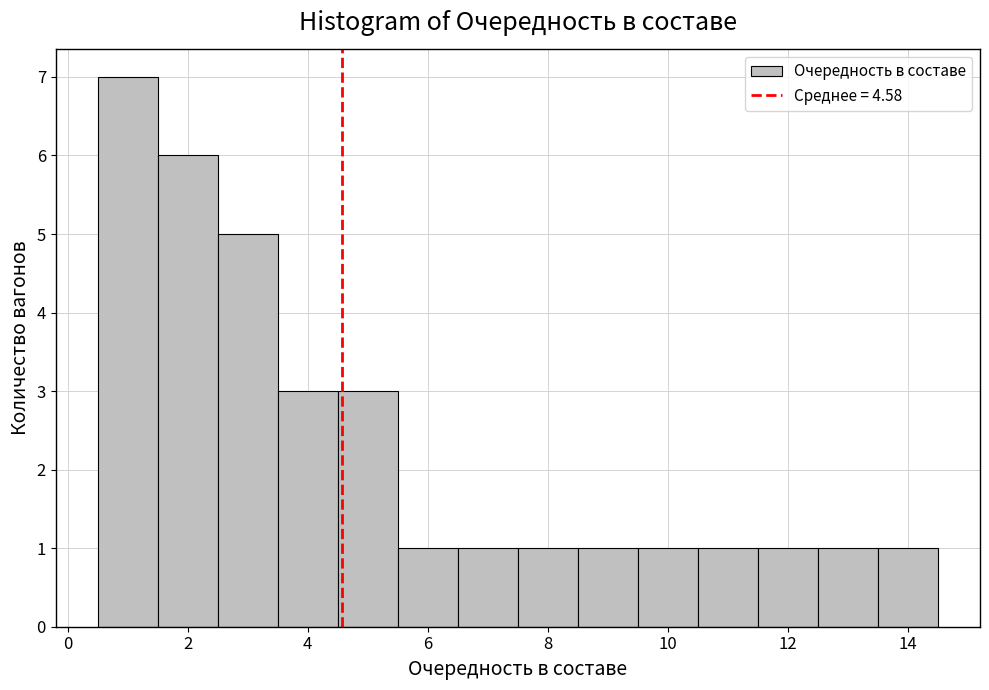

How tall is the bar that spans 8.5 to 9.5 on the x-axis? Neither the bar edges nor the heights are printed on the chart, so give them approximately, as read against the axes.

1